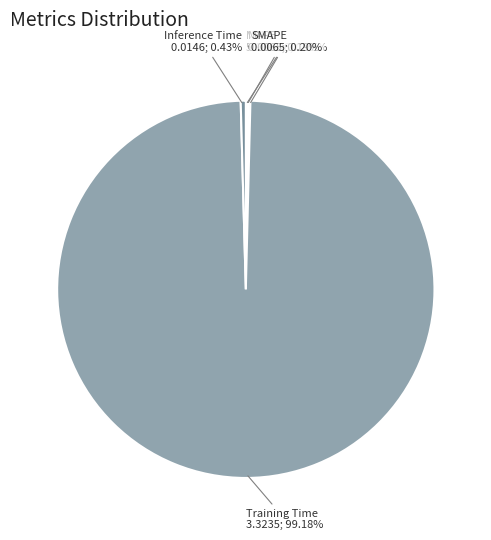

To the nearest percent, what is the average slice percentage?

20%